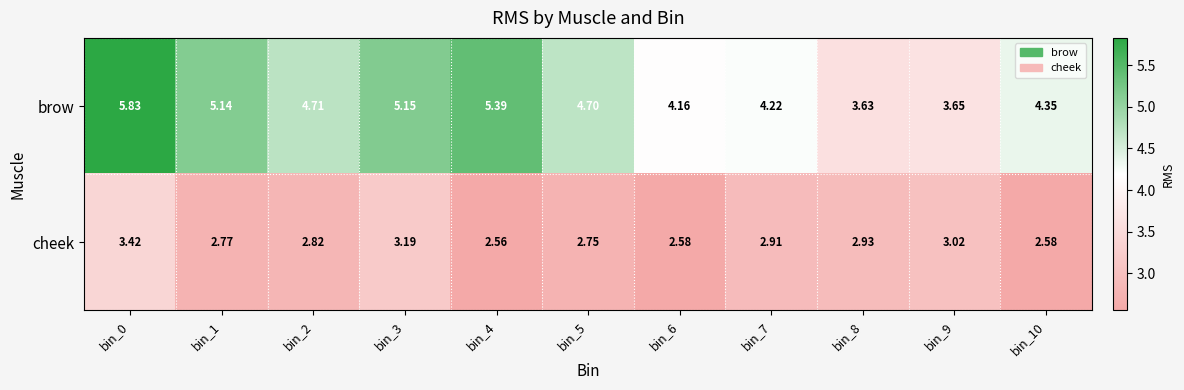

Is the value of cheek at bin_4 greater than the value of brow at bin_7?

No